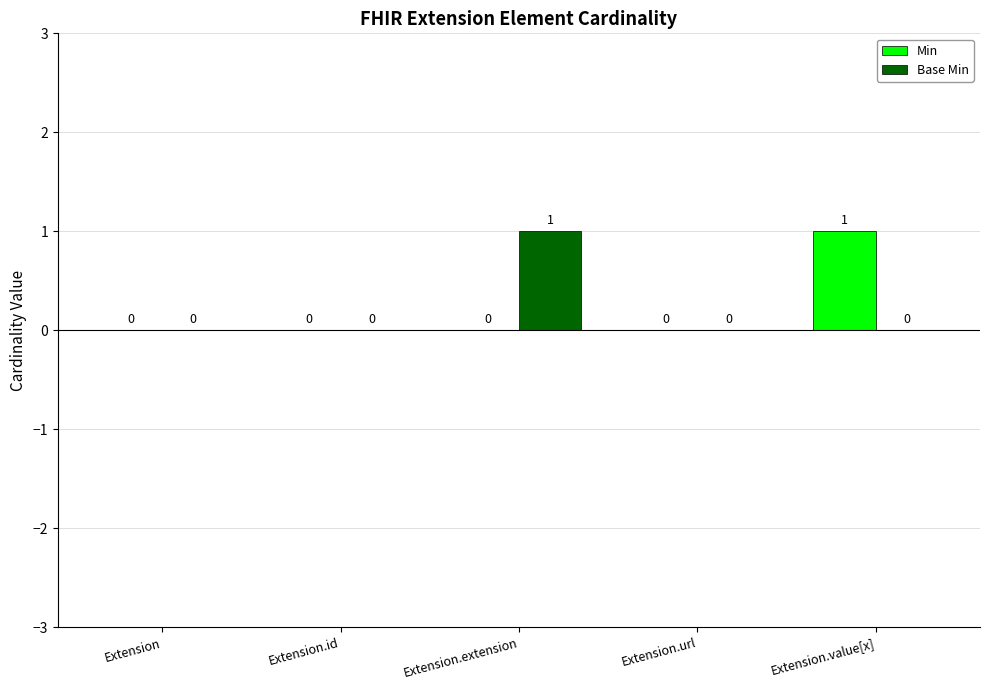

How many groups of bars are there?

5